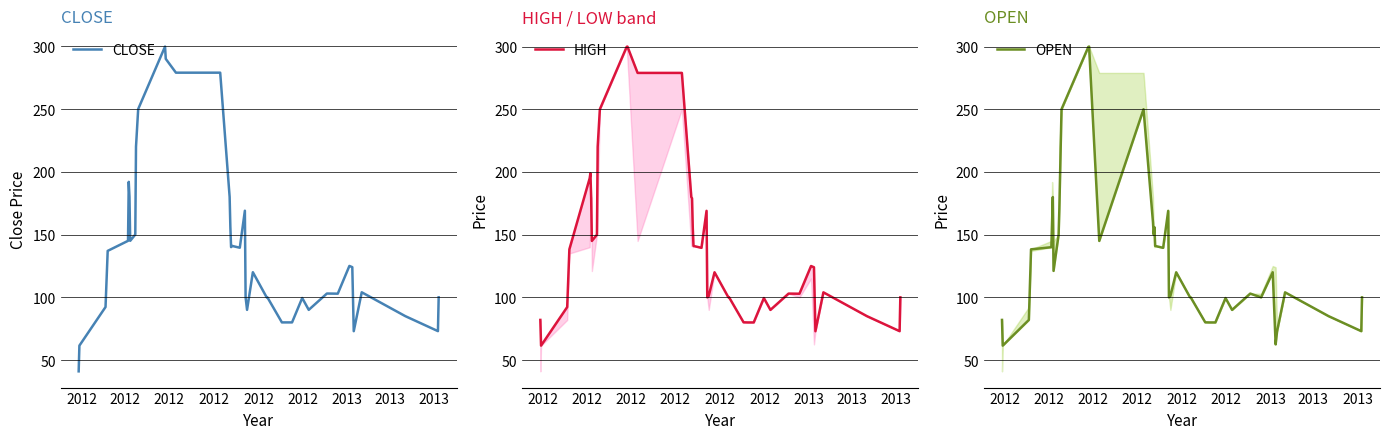

What is the highest value of the CLOSE series?

299.8